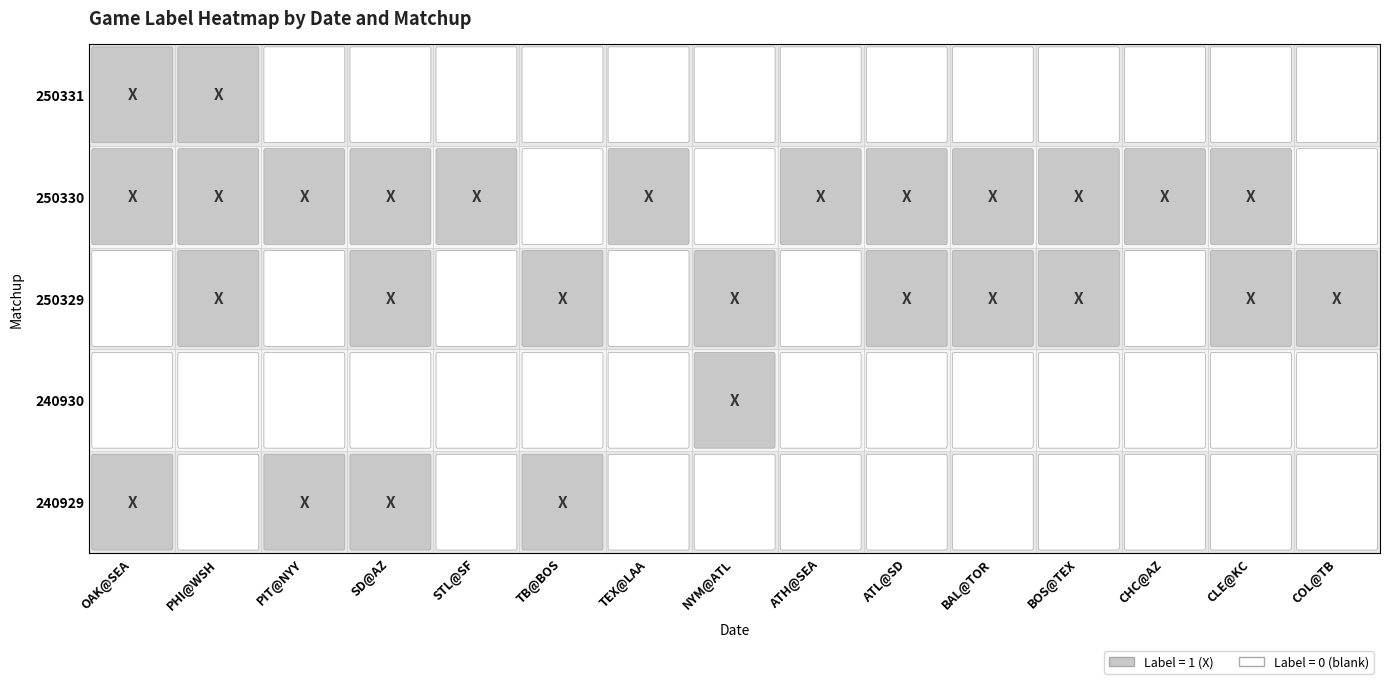

Is it true that 250330 equals 1 at STL@SF?

False